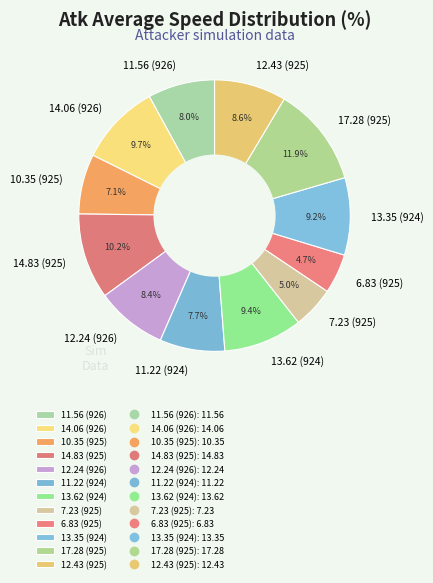

To the nearest percent, what is the difference between the largest and smallest slice percentages?

7%